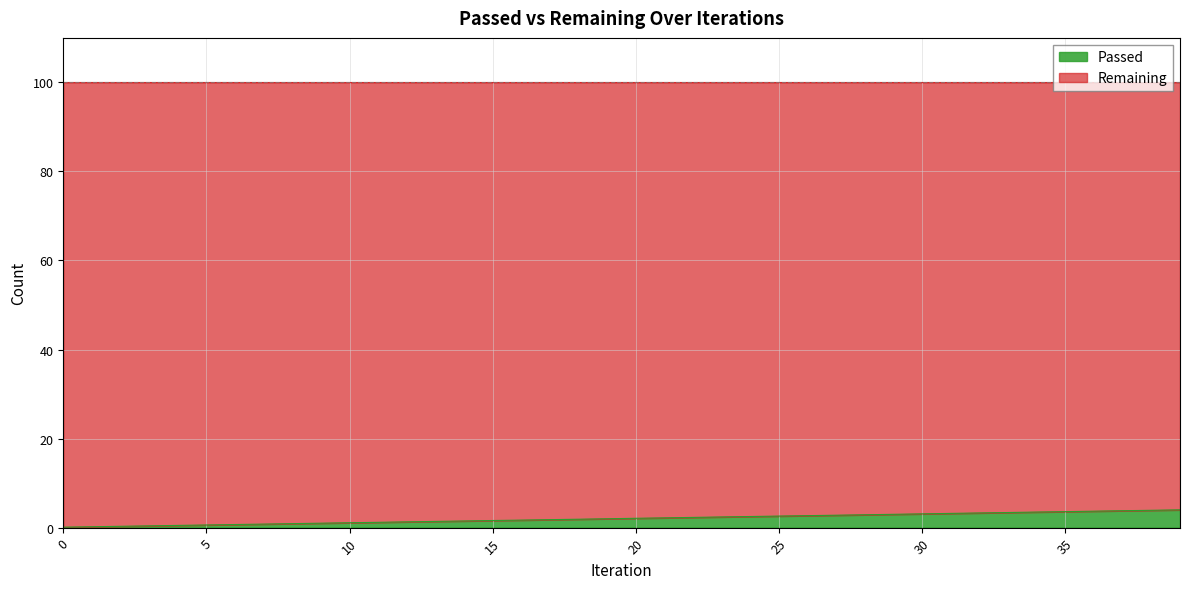

Does the chart display data point markers on the line(s)?

No